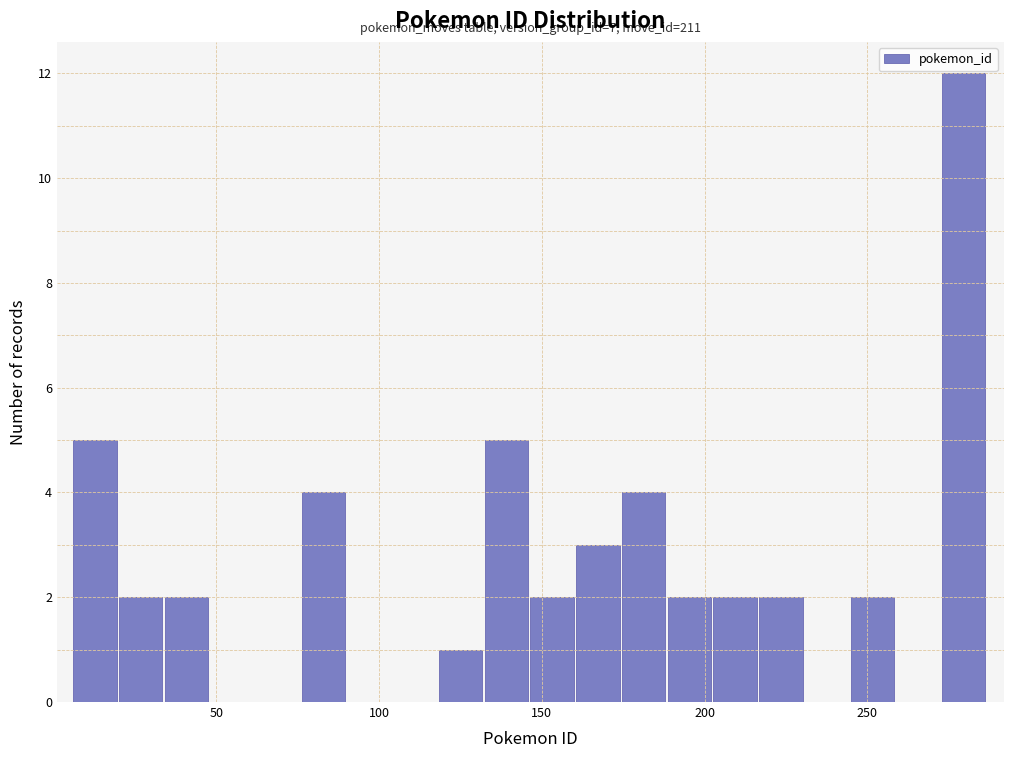

Around what value on the x-axis is the tallest bar? Give the approximate position of its centre, as read against the axis.

280